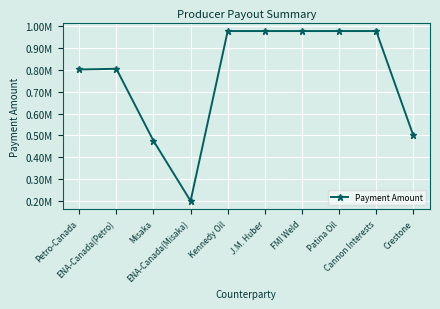

What is the label of the 4th point from the left?

ENA-Canada(Misaka)